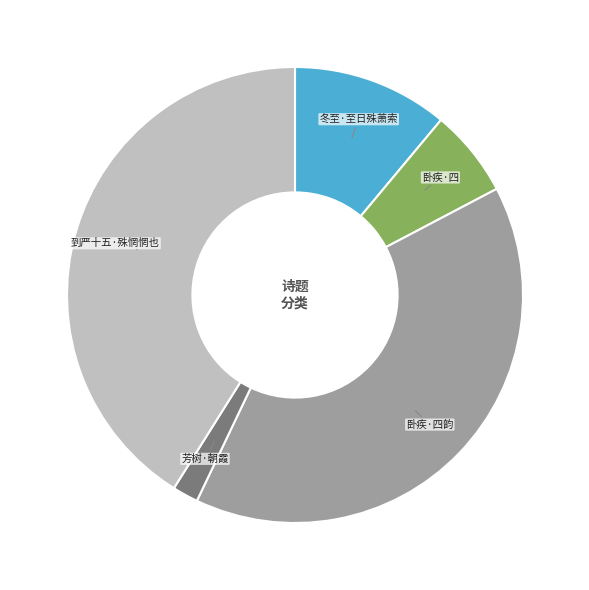

How many slices are in this pie chart?

5